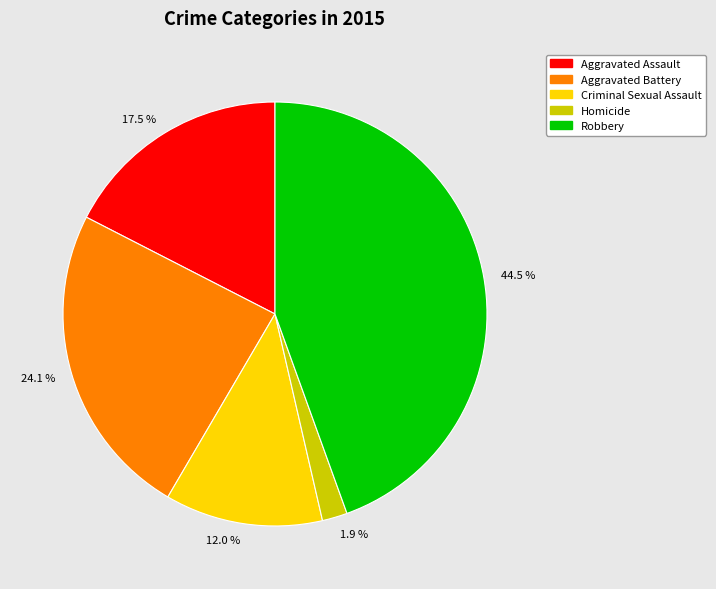

What is the total percentage of Robbery and Aggravated Battery?

68.6%